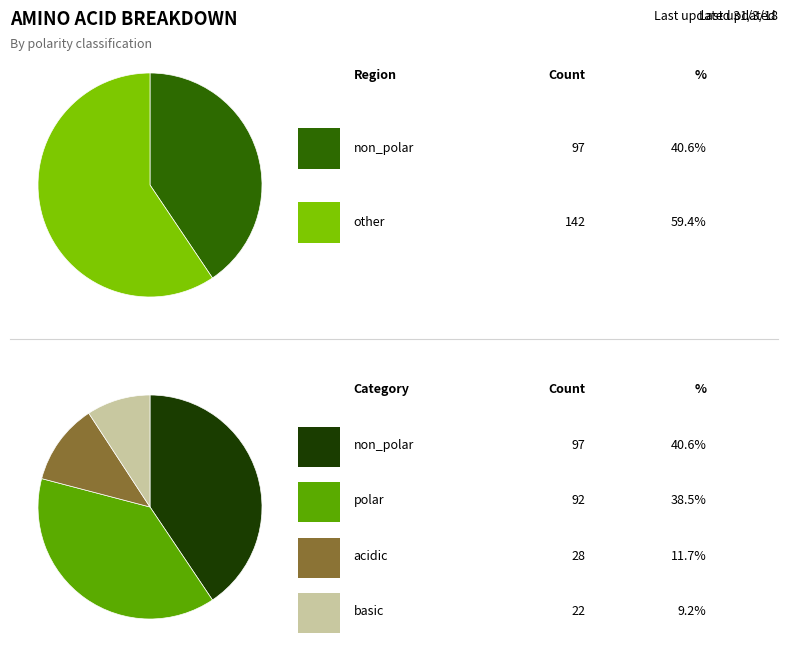

Does polar represent more than half of the total?

No